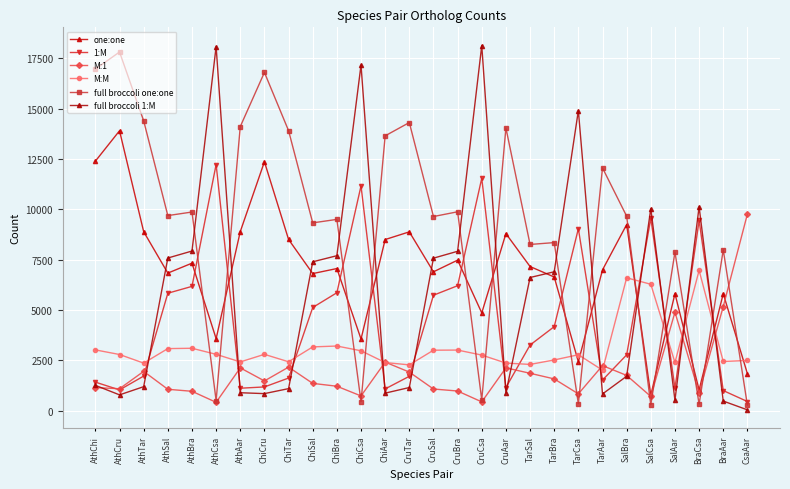

What position from the left is CruAar?

18